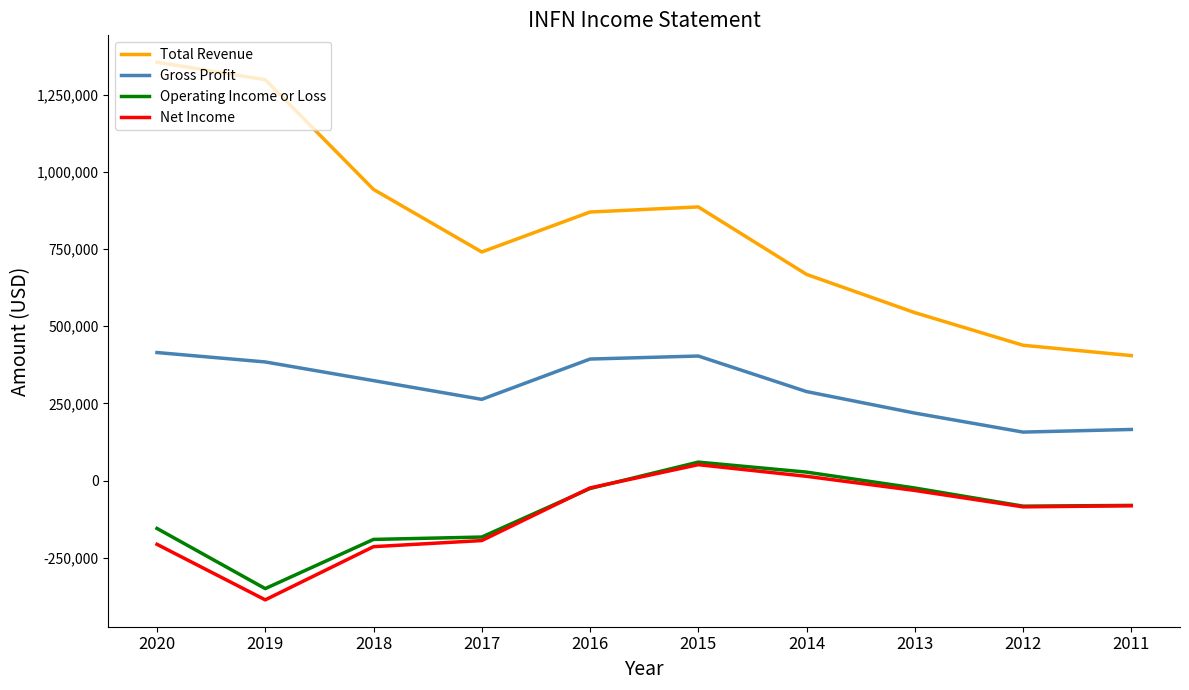

What is the difference between the highest and lowest values at 2017?

935200